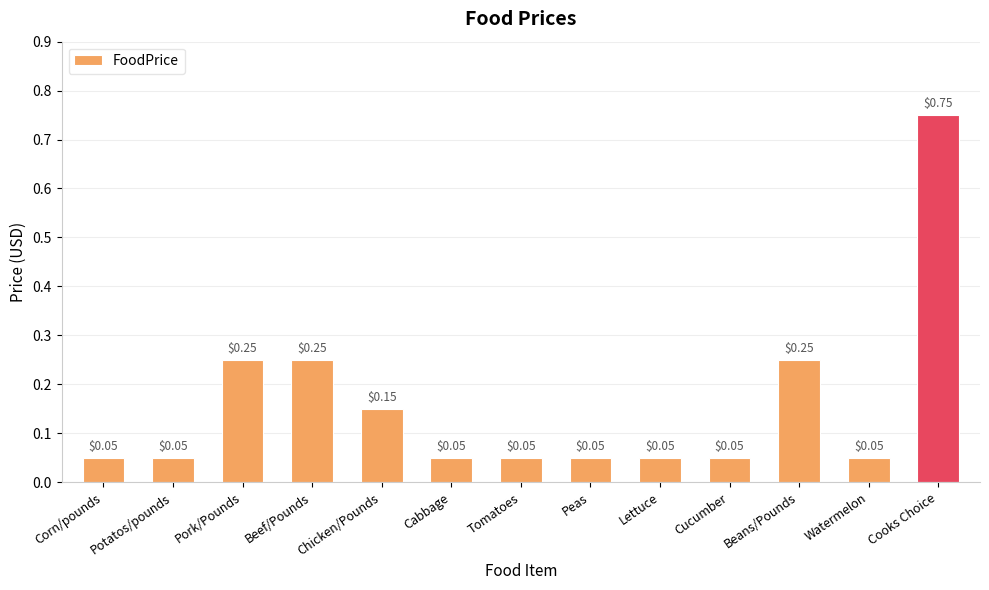

How many series are shown in this chart?

1